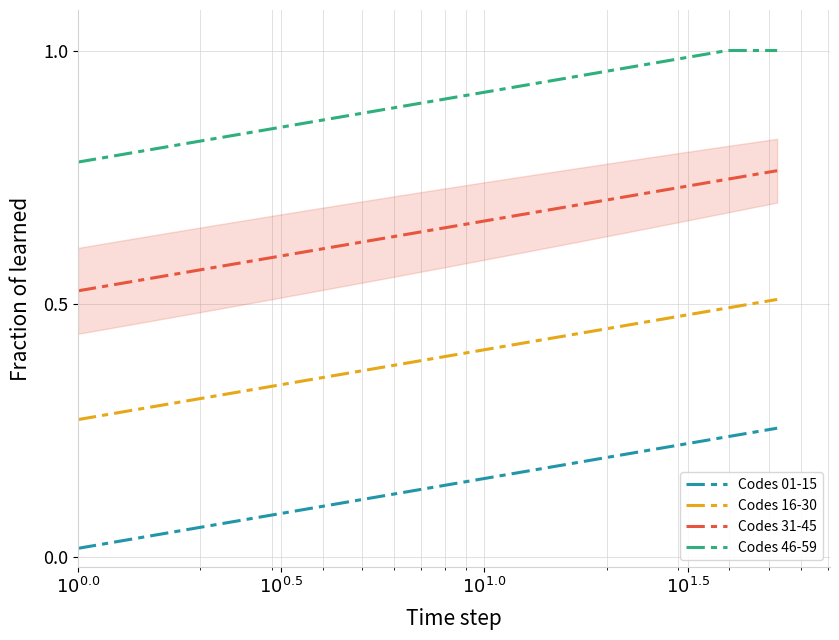

What is the difference between the second highest and minimum values in the Codes 16-30 series?

0.2